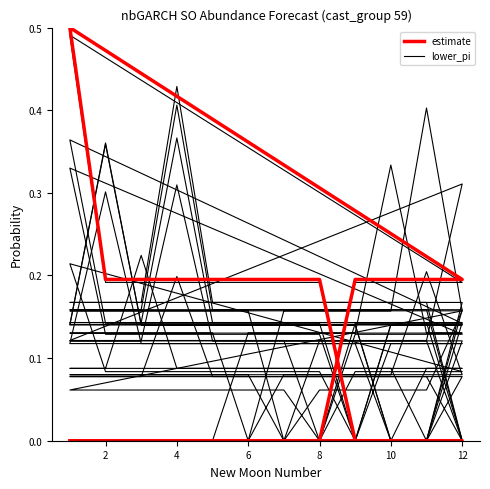

What are all the series names shown in the legend?

estimate, lower_pi